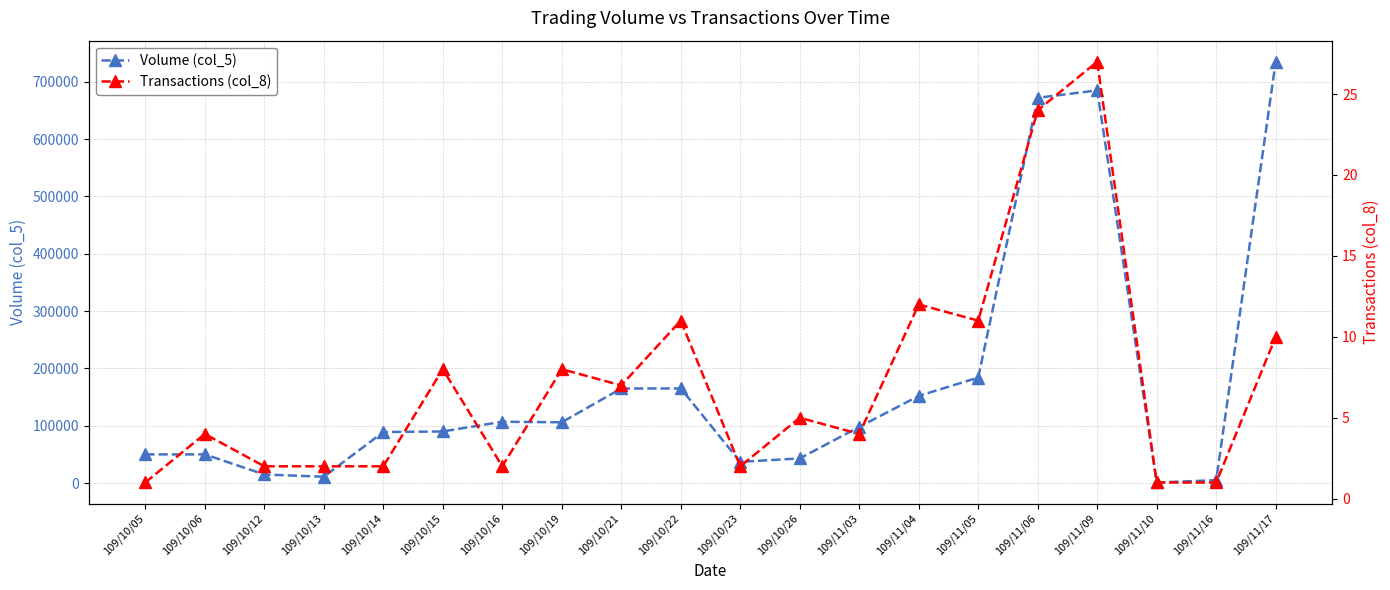

True or false: Volume (col_5) and Transactions (col_8) cross at least once.

False